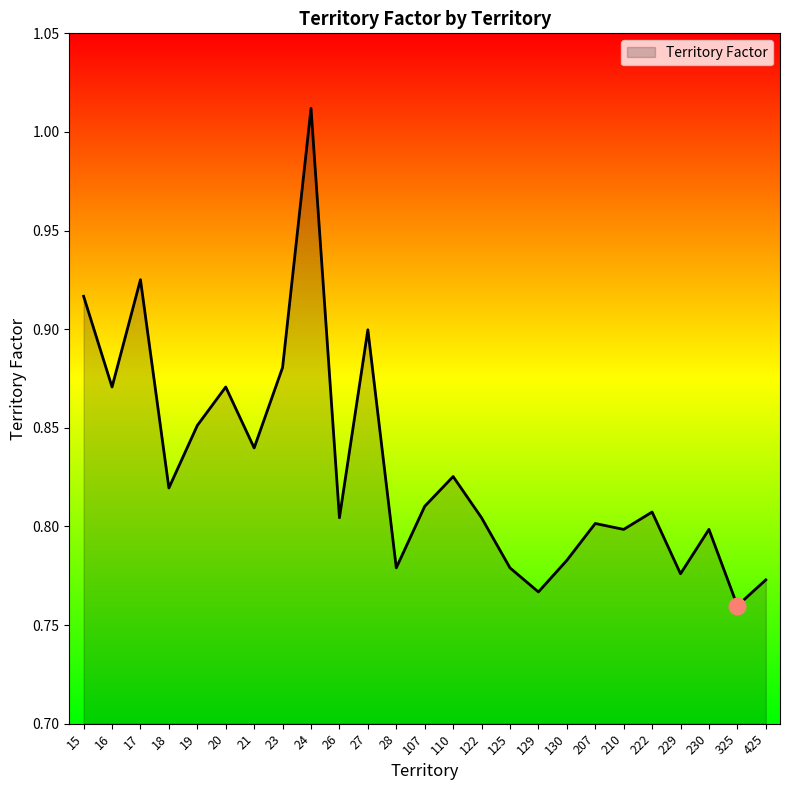

Where is the data nearest to the value 0?

325